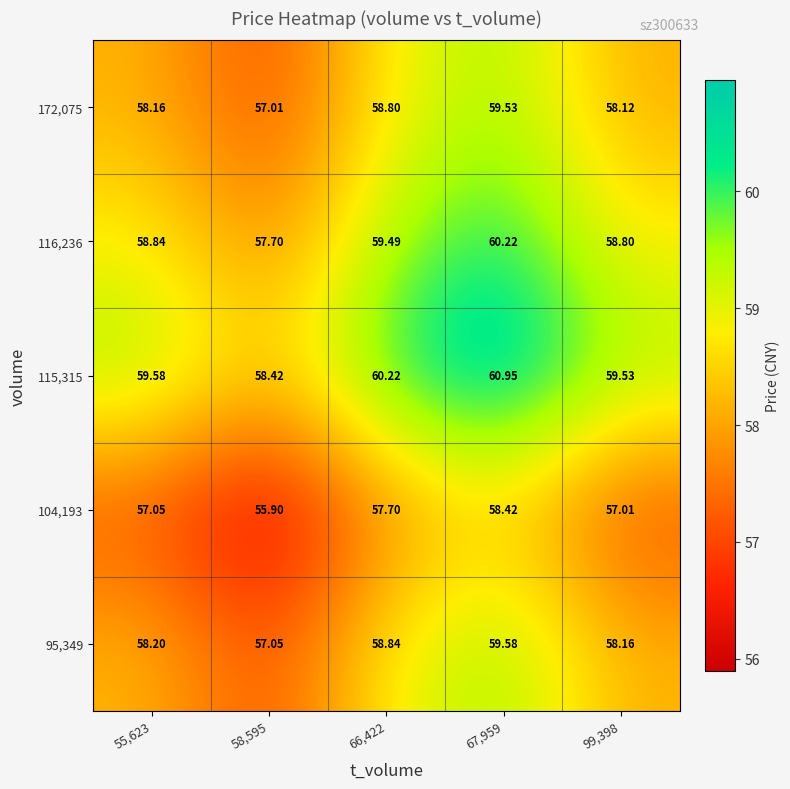

How many values in the 95,349 series are below 58?

1